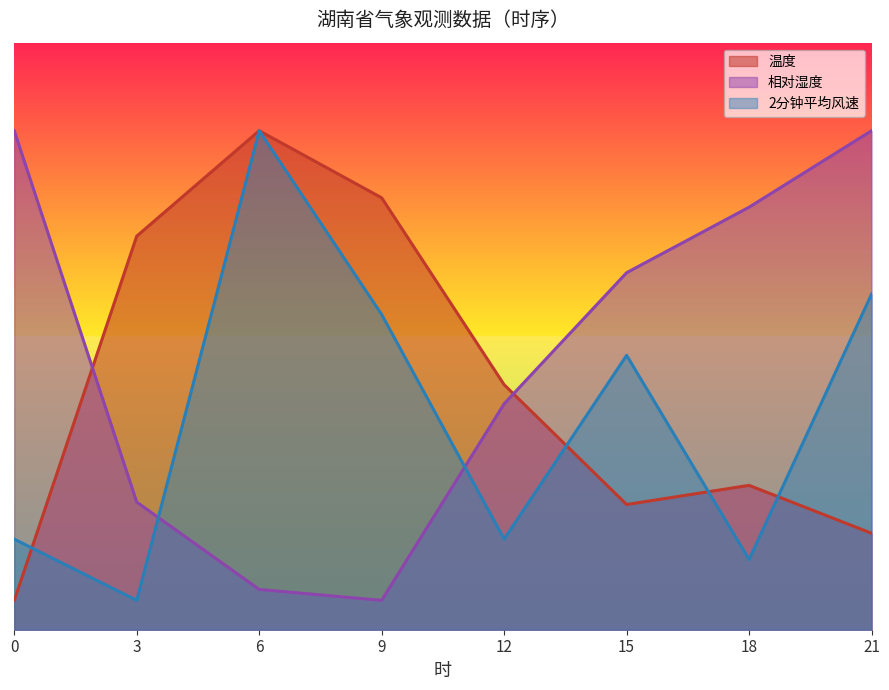

What is the difference between the maximum and minimum values in the 相对湿度 series?

80.0